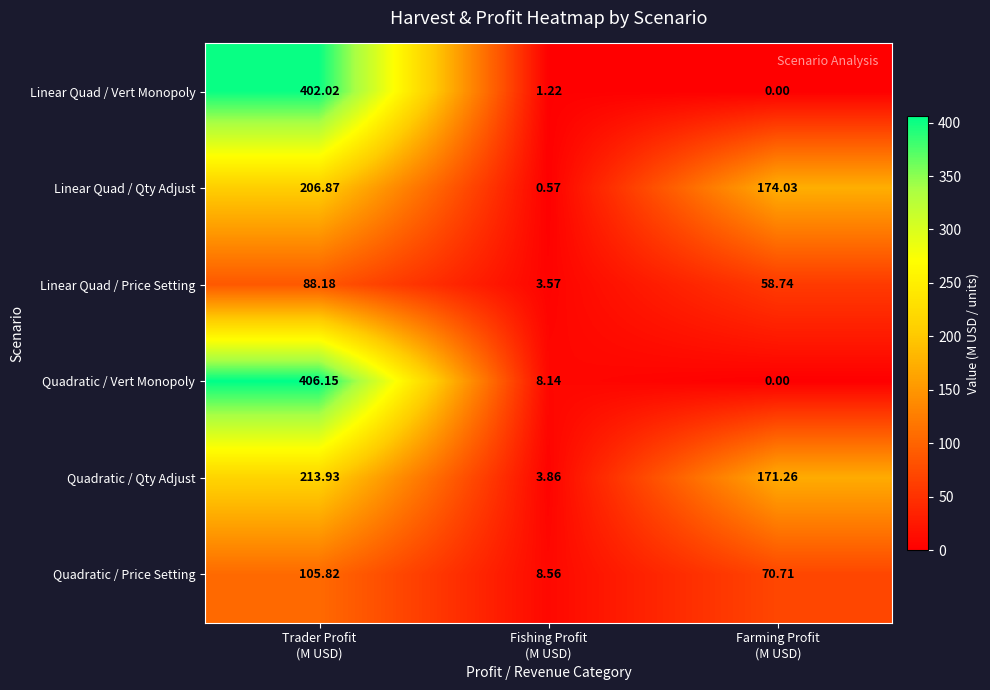

Which series has the largest range (max minus min)?

Quadratic / Vert Monopoly